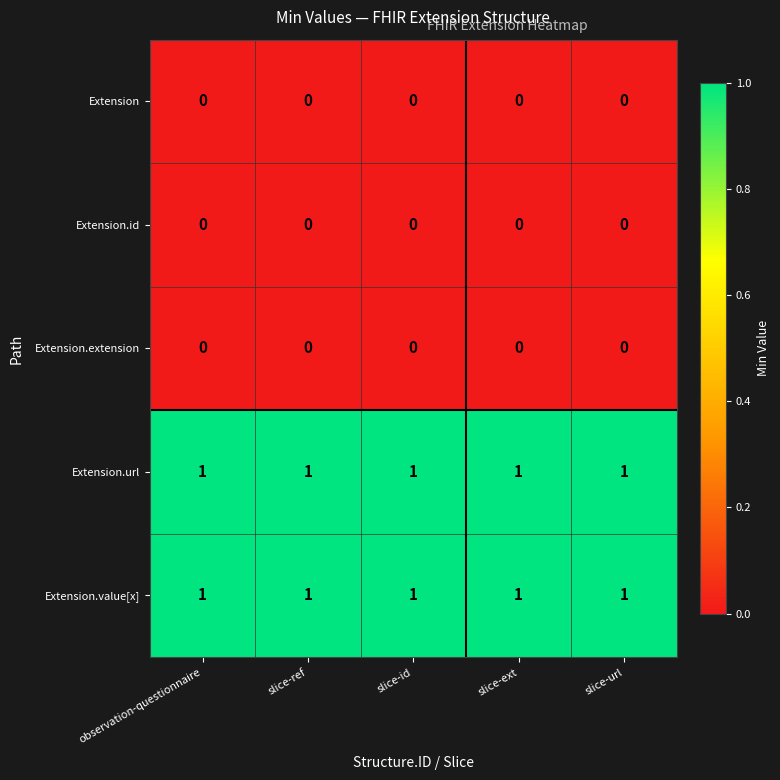

The Extension series shows 0 at slice-url. True or false?

True